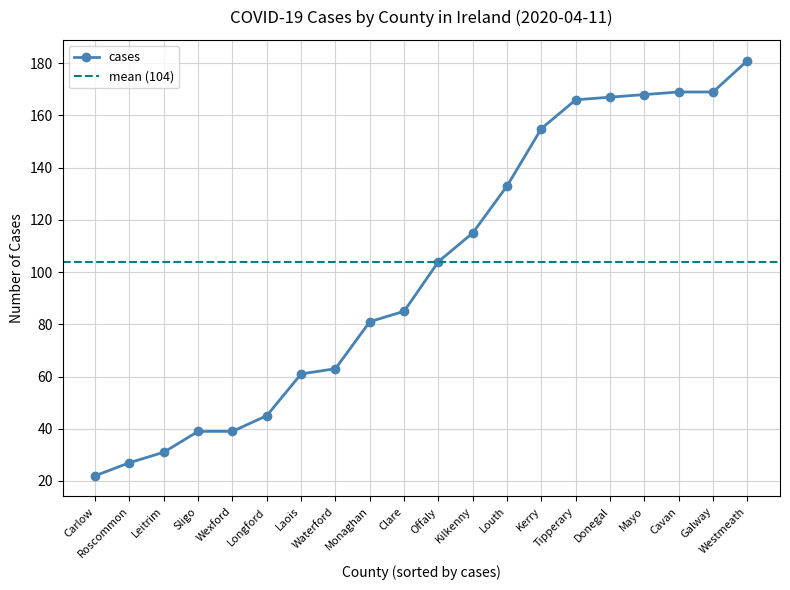

Rank the categories by value from highest to lowest.

Westmeath, Cavan, Galway, Mayo, Donegal, Tipperary, Kerry, Louth, Kilkenny, Offaly, Clare, Monaghan, Waterford, Laois, Longford, Sligo, Wexford, Leitrim, Roscommon, Carlow